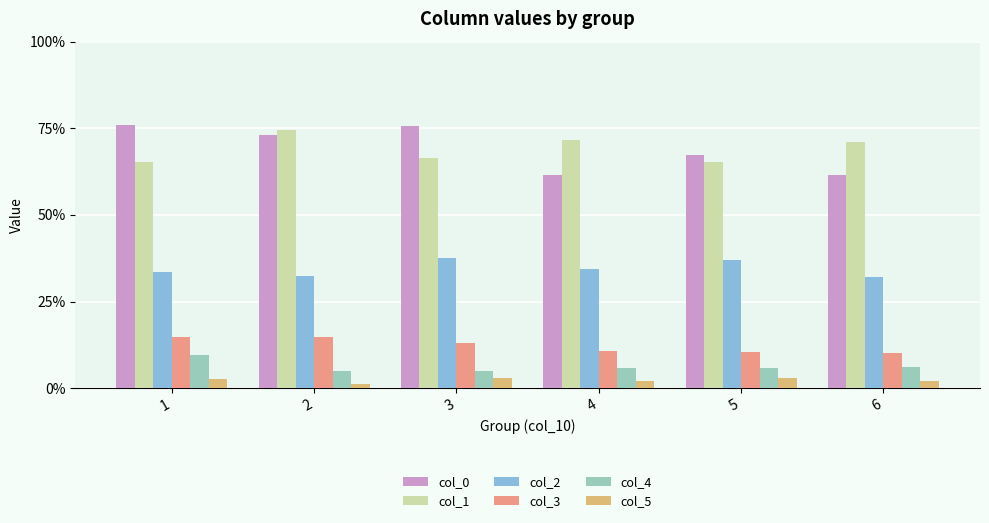

What is the average value of the col_0 series?

69.1